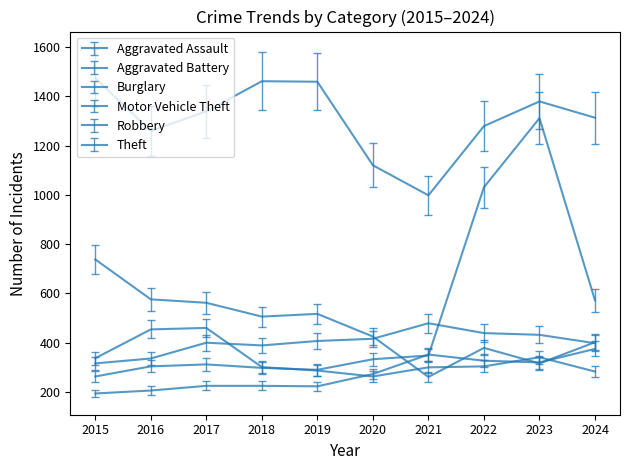

How many lines are shown in the chart?

6